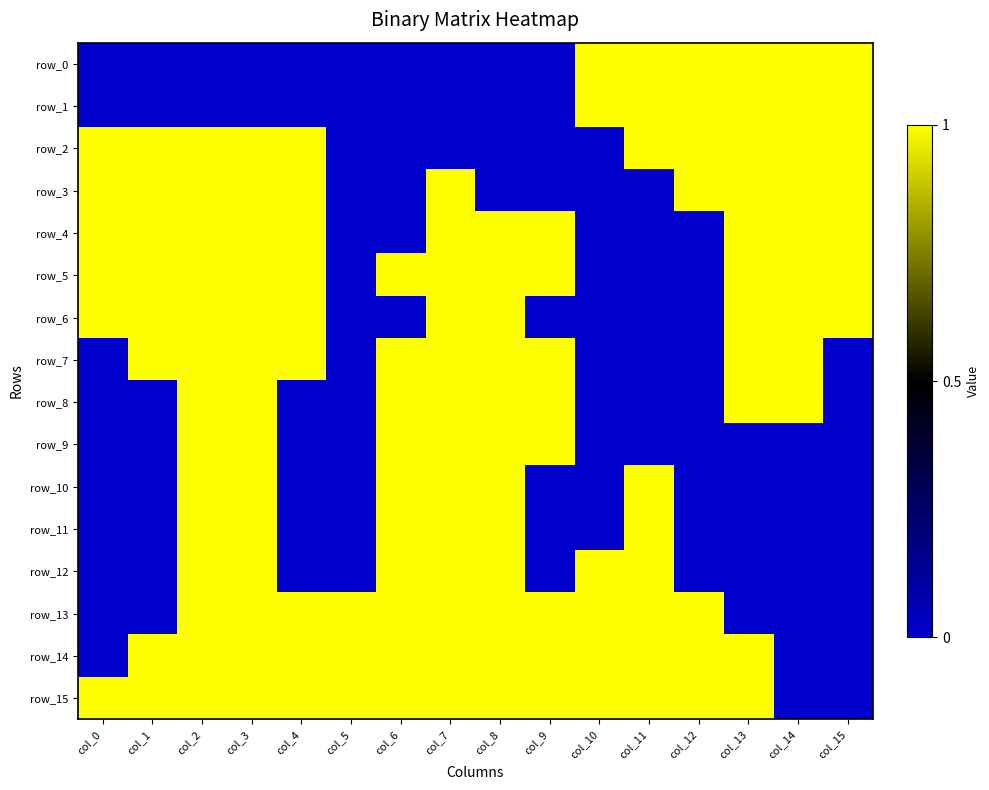

What is the difference between the highest and lowest values at col_9?

1